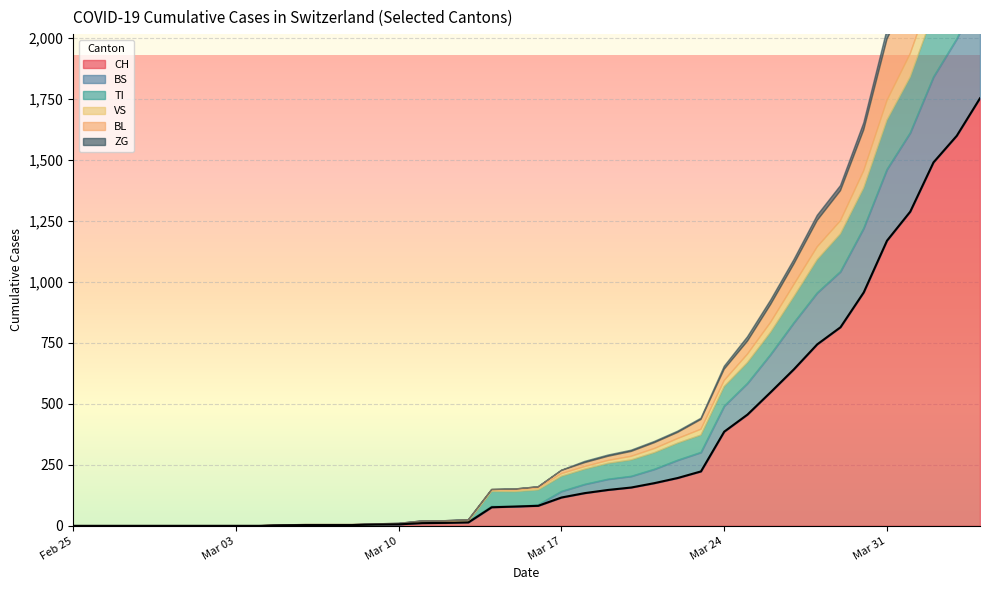

What is the label of the 30th point from the left?

2020-03-25